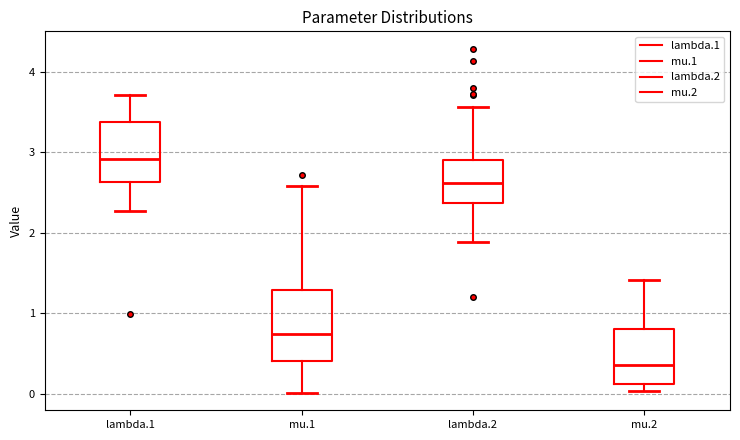

Where is the lower edge of the box for mu.1 on the y-axis? The values are not printed on the chart, so give them approximately, as read against the axis.

0.4